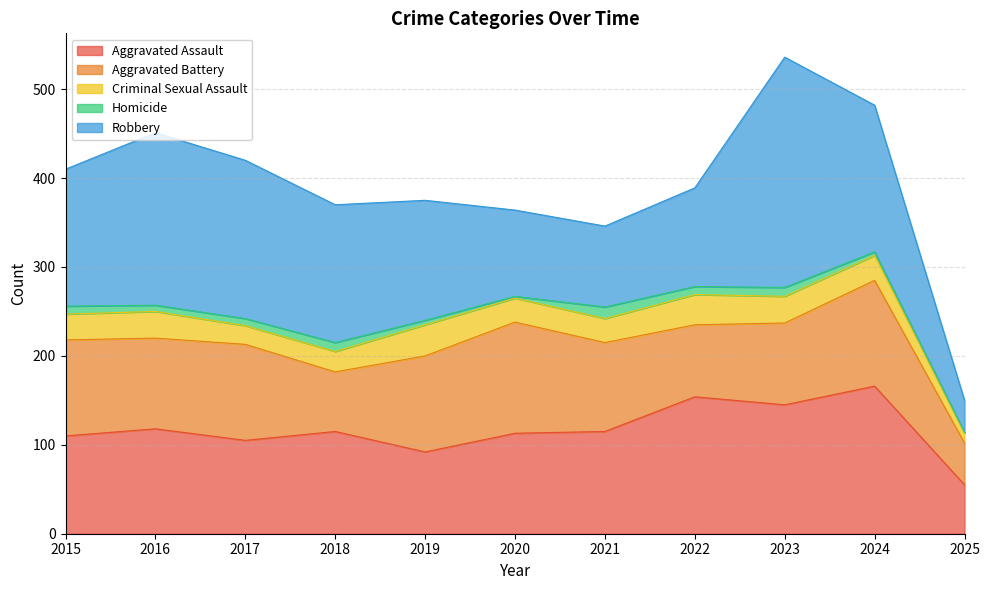

True or false: Homicide and Aggravated Assault cross at least once.

False